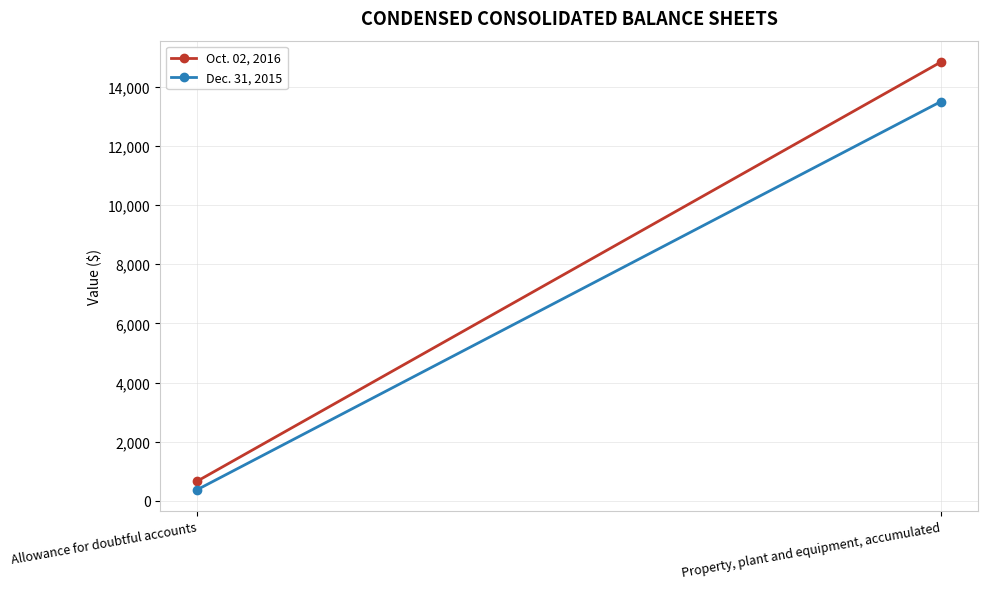

Between Property, plant and equipment, accumulated and Allowance for doubtful accounts, which is larger?

Property, plant and equipment, accumulated